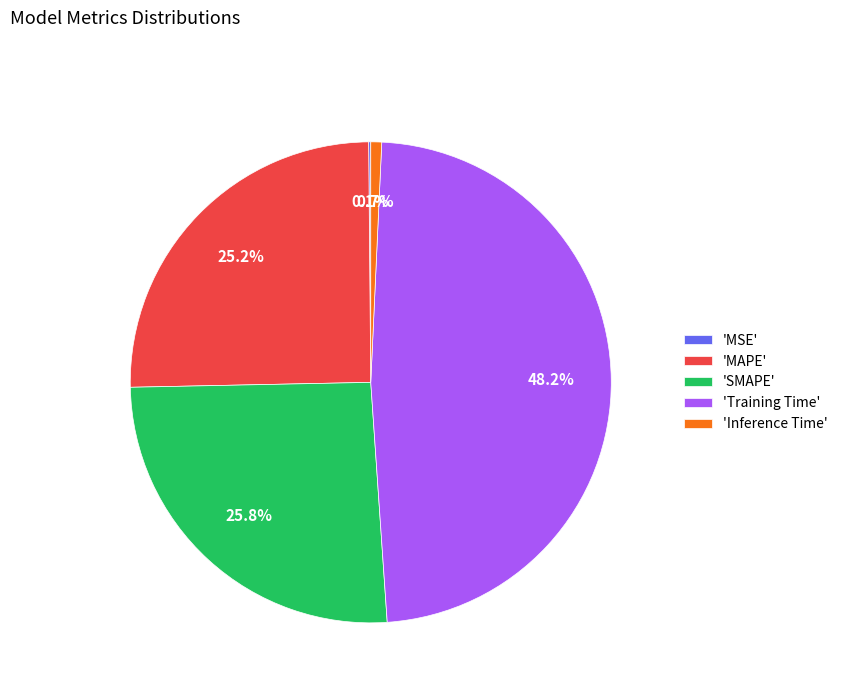

Does 'MAPE' account for over 50% of the chart?

No